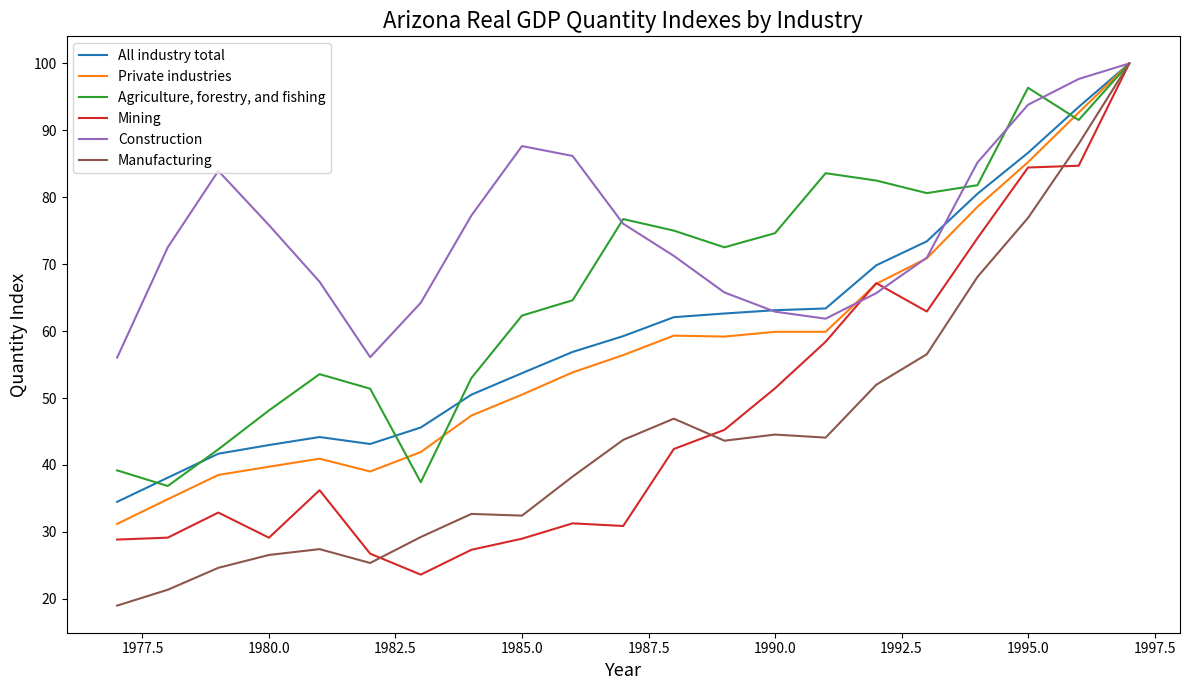

What is the maximum value shown in the chart?

100.0